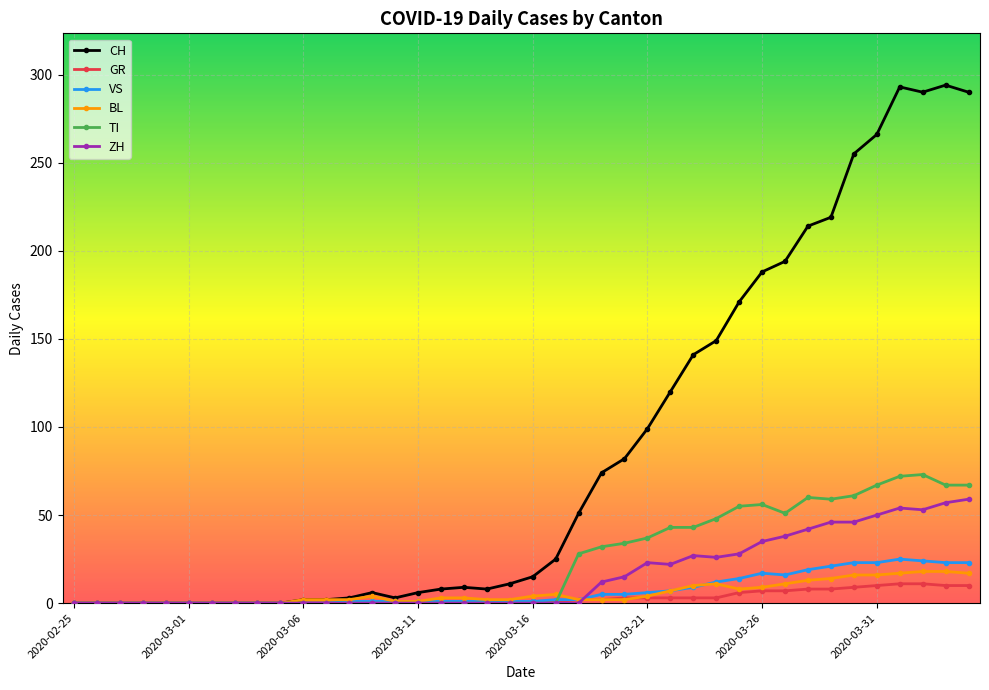

Which series has the widest spread of values?

CH